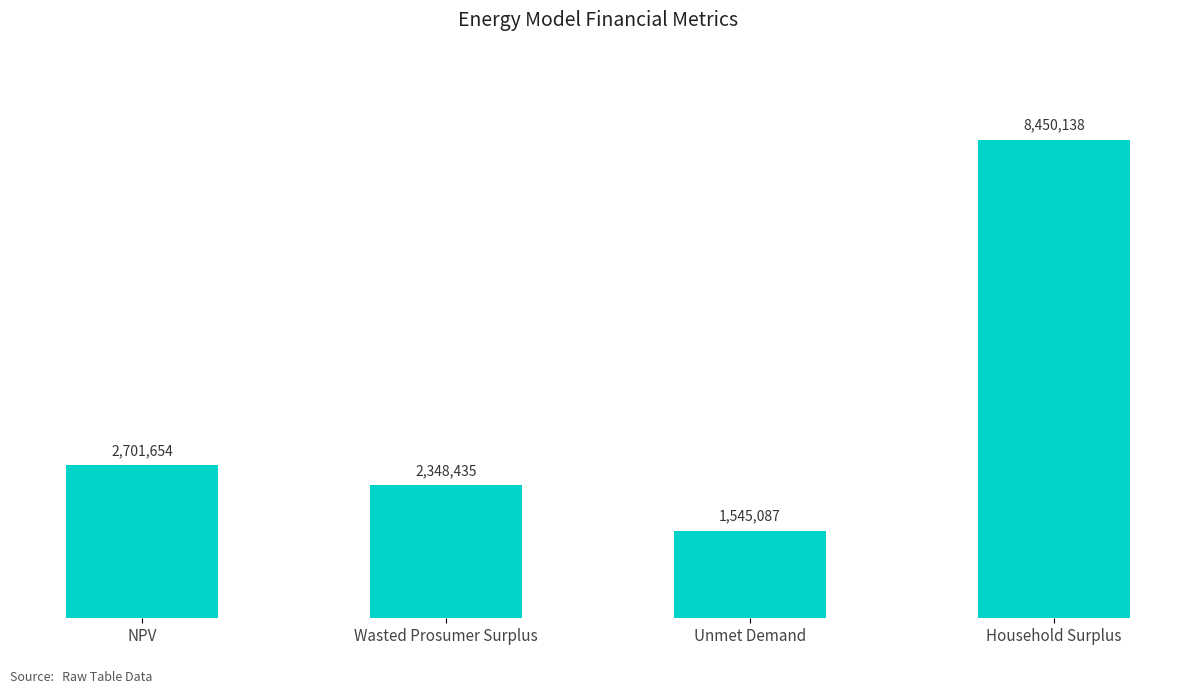

What is the average value?

3761328.5